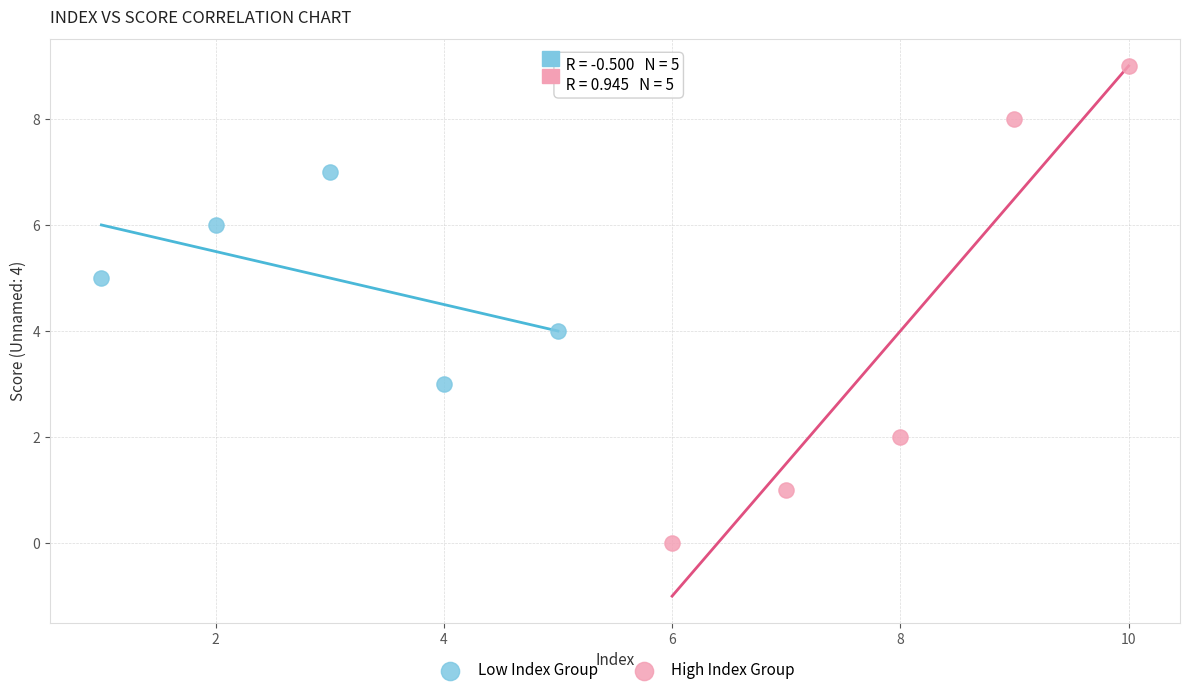

Which series has the widest spread of Y values?

High Index Group